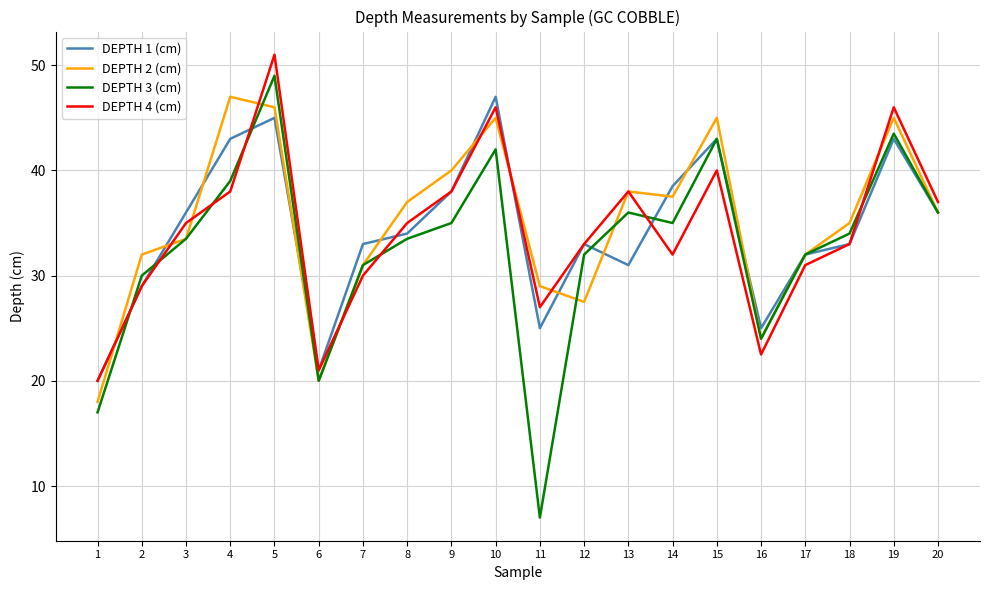

At how many categories does at least one series exceed 15?

20